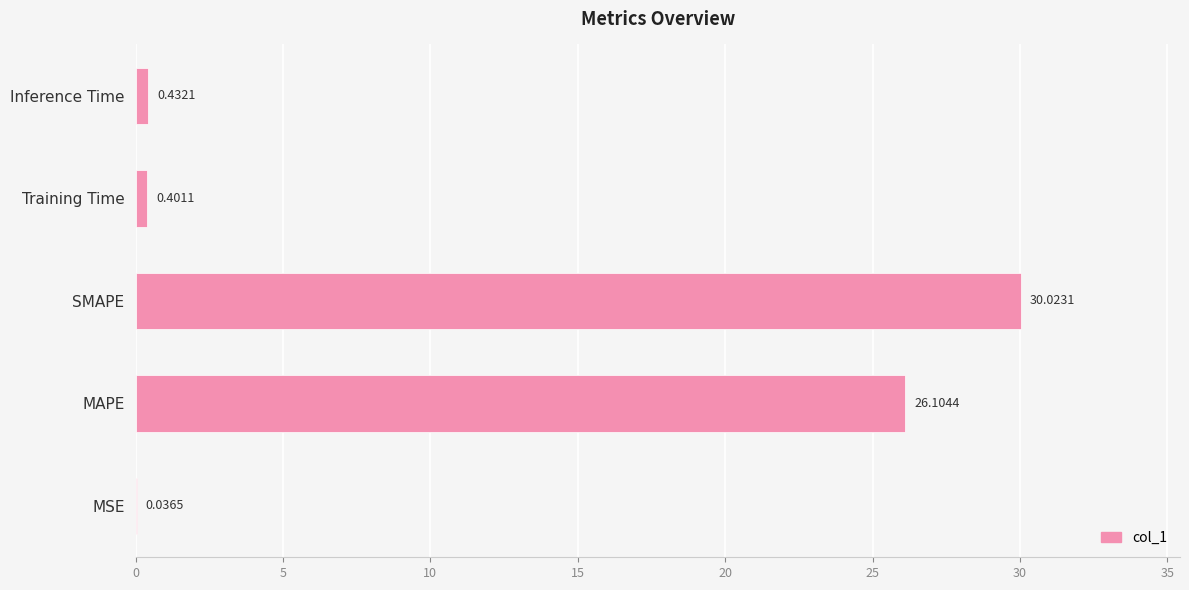

What is the greatest value displayed?

30.0